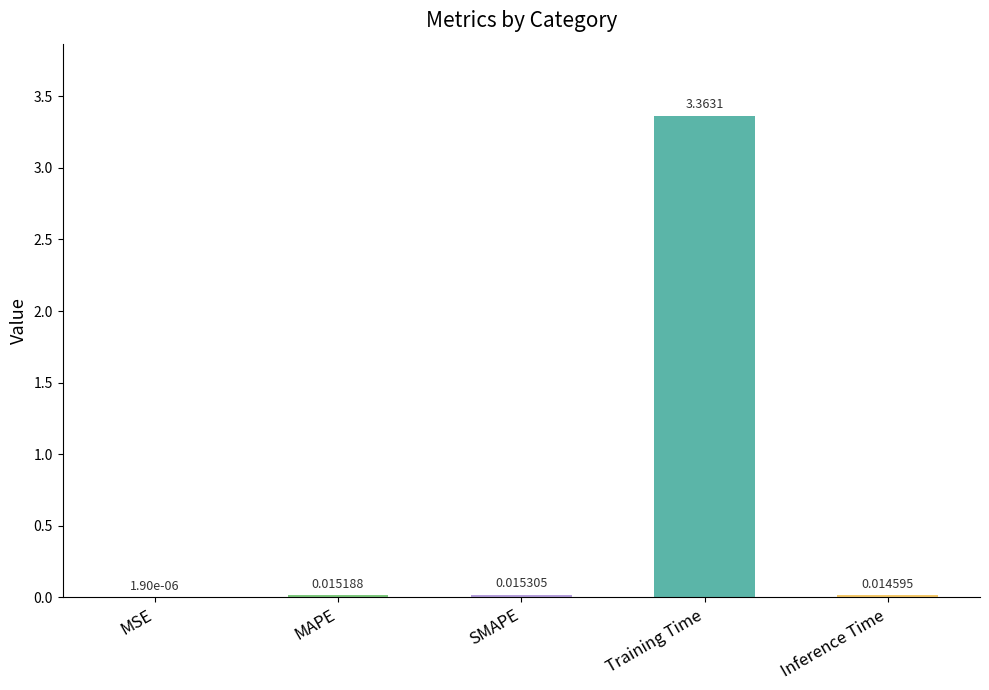

Between Inference Time and MSE, which is larger?

Inference Time